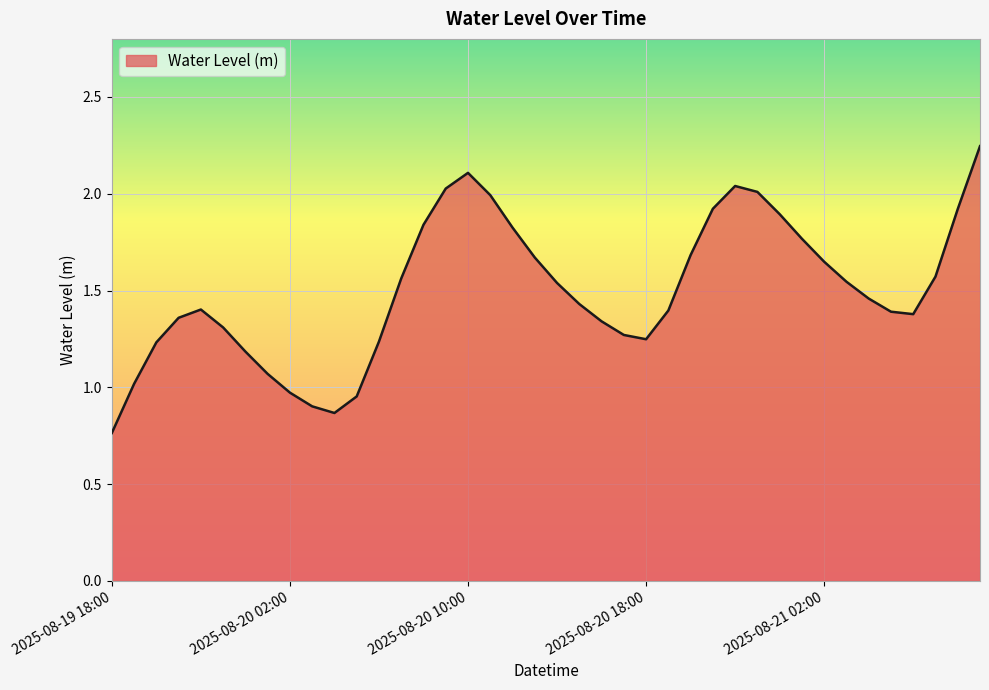

Does the chart display data point markers on the line(s)?

No